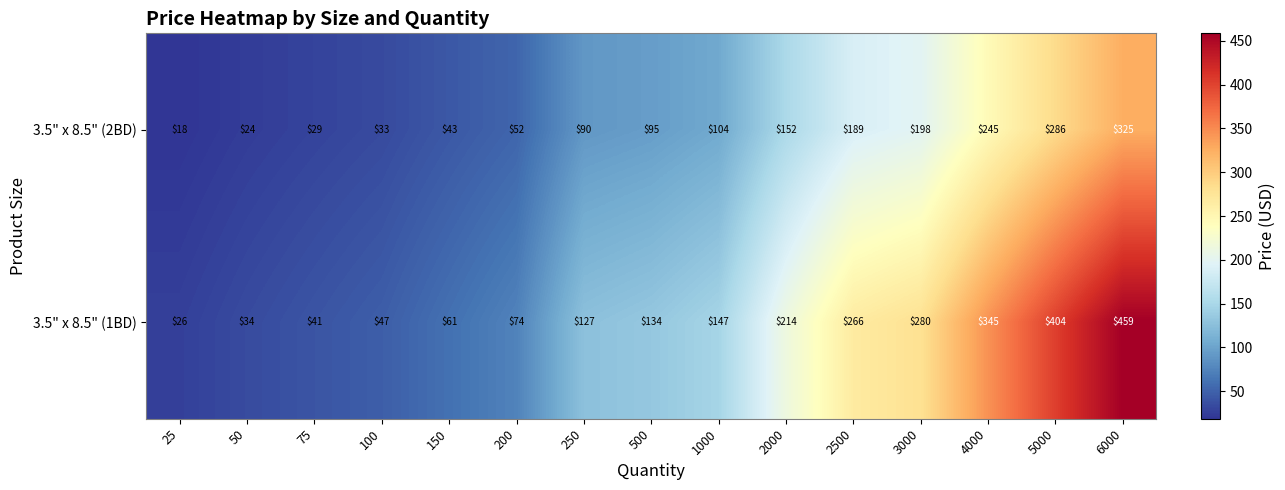

Reading left to right, what are all the values shown in this chart?

3.5" x 8.5" (2BD): 18	24	29	33	43	52	90	95	104	152	189	198	245	286	325
3.5" x 8.5" (1BD): 26	34	41	47	61	74	127	134	147	214	266	280	345	404	459